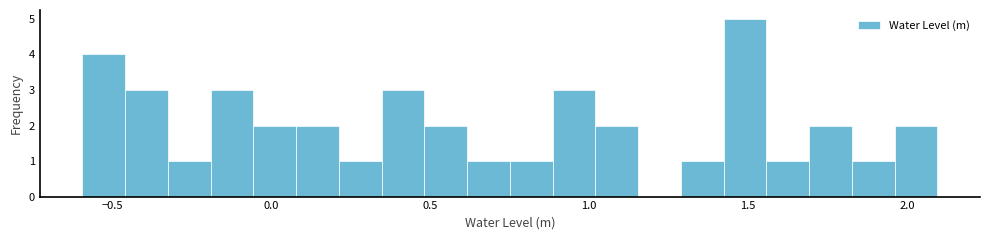

Read against the x-axis, roughly where is the centre of the tallest bar?

1.50